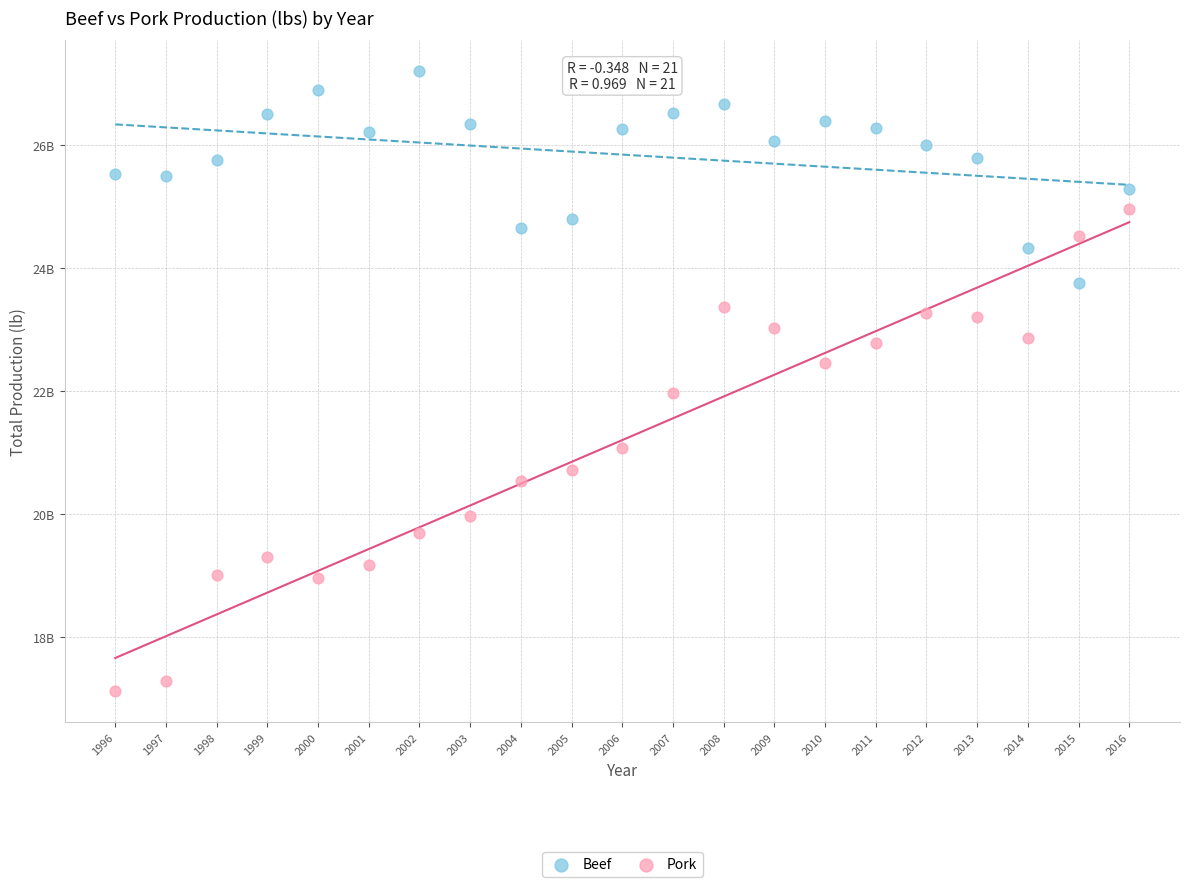

Which series has the largest Y range (max minus min)?

Pork